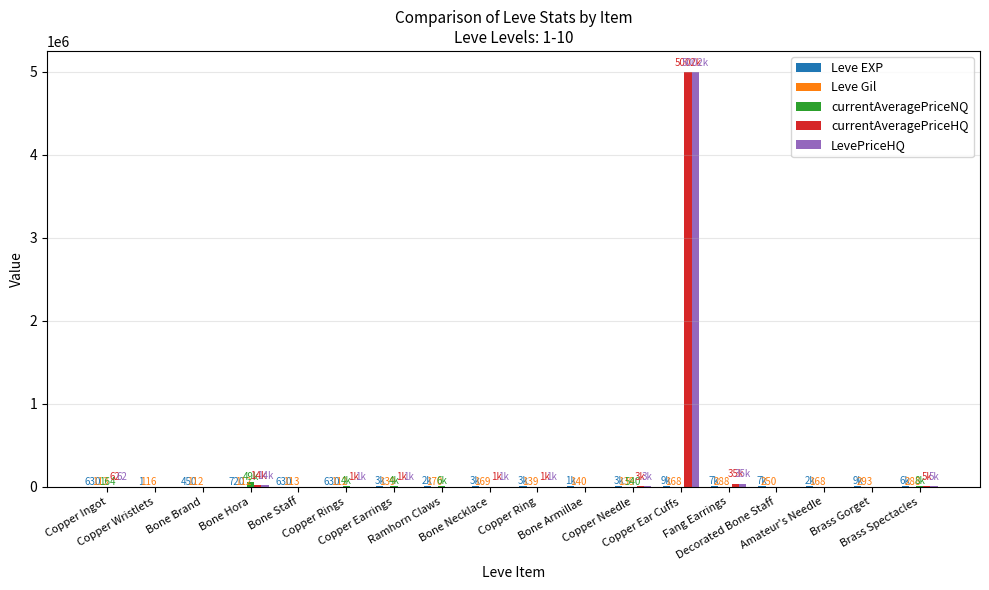

What is the maximum value for LevePriceHQ?

5002500